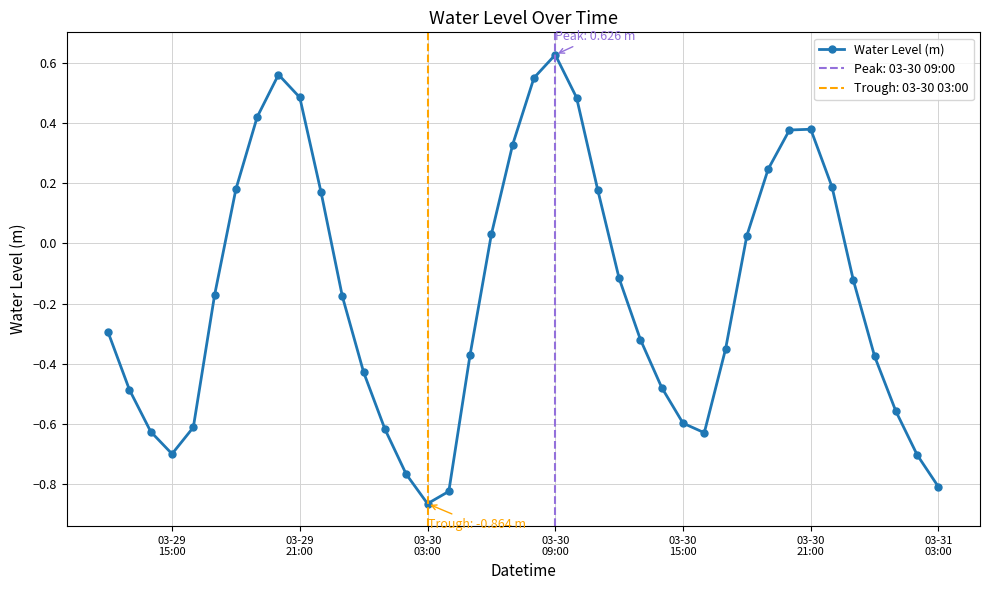

Between 25 and 36, which is larger?

25